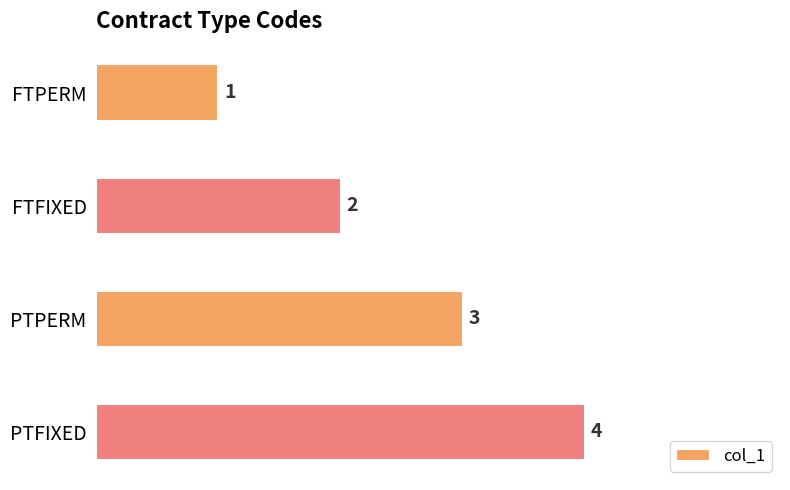

How many categories are shown in the chart?

4